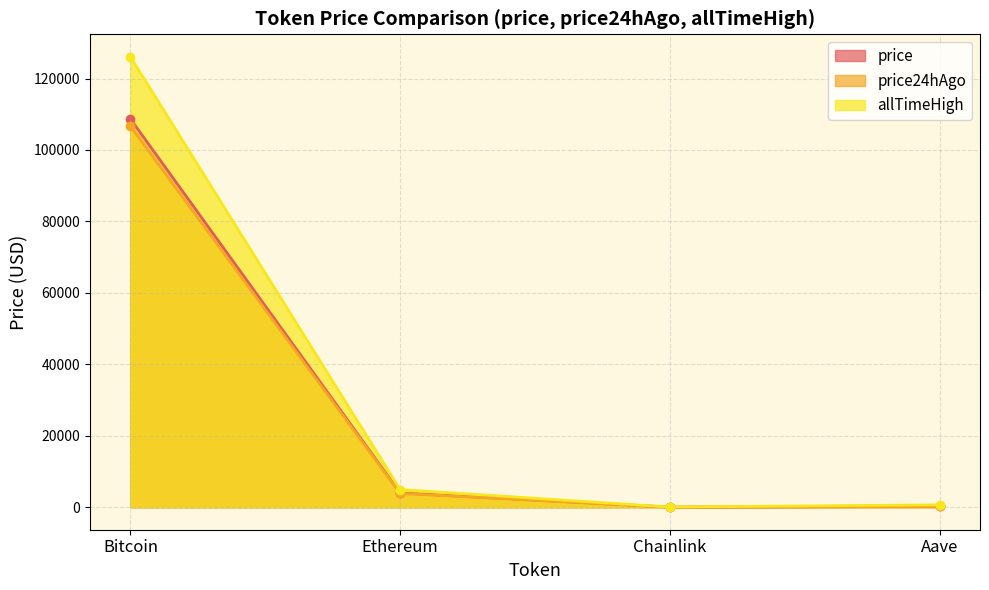

Where does the price series first go above 3983?

Bitcoin